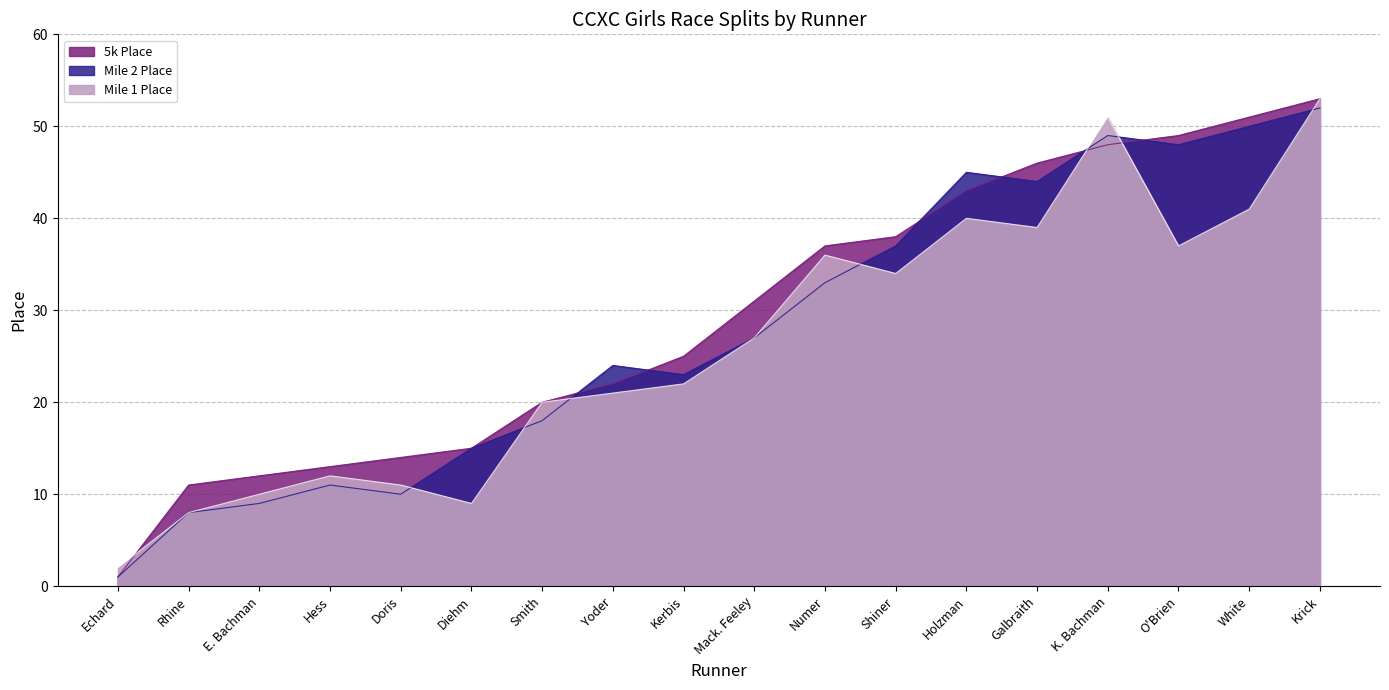

Between Echard and Diehm, which series saw the biggest shift?

Mile 2 Place